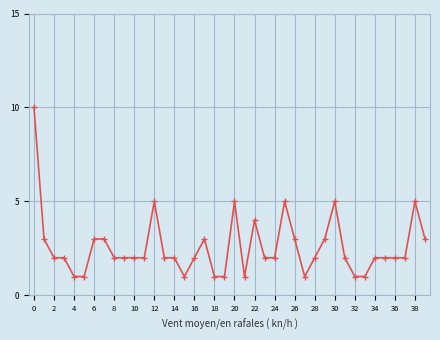

What is the value of the 13th point from the left?

5